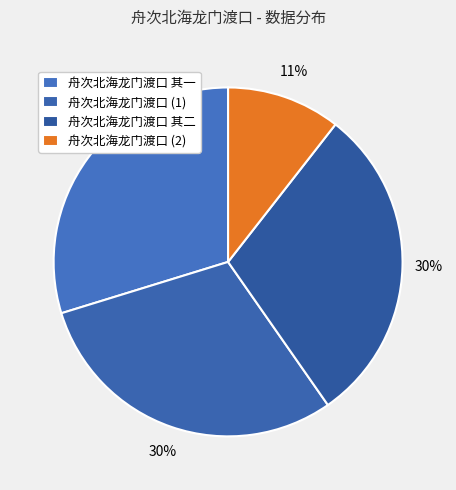

True or false: 舟次北海龙门渡口 其一 accounts for 17% of the total.

False